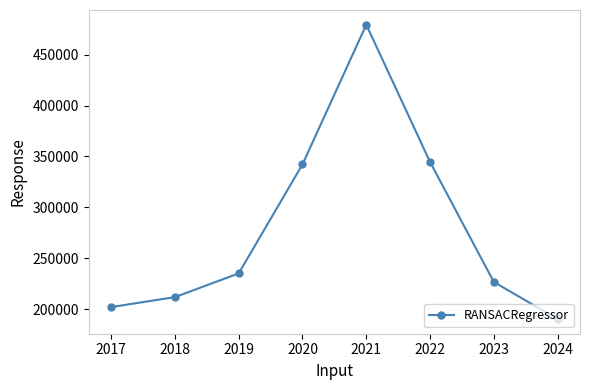

Does the chart display data point markers on the line(s)?

Yes